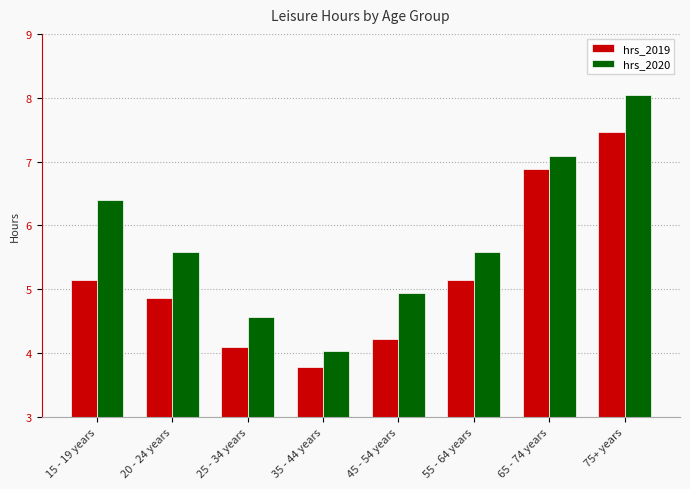

Reading left to right, what are all the values shown in this chart?

hrs_2019: 5.2	4.9	4.1	3.8	4.2	5.2	6.9	7.5
hrs_2020: 6.4	5.6	4.6	4.0	4.9	5.6	7.1	8.1